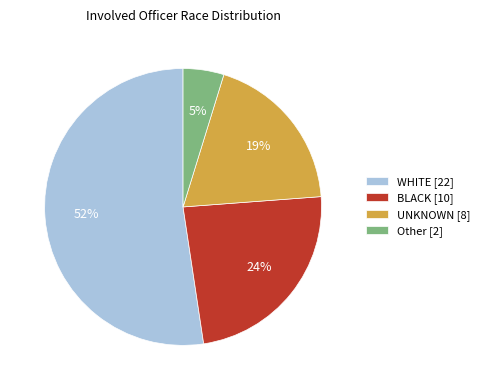

Is there any slice that represents more than half of the pie?

Yes